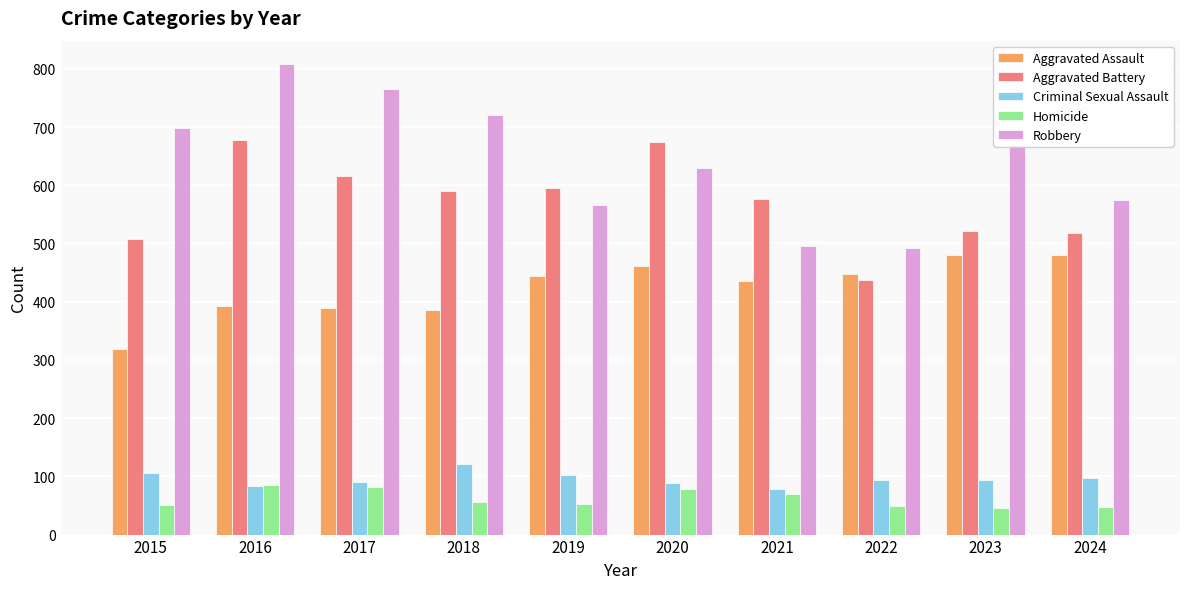

What is the difference between the Aggravated Assault values at 2023 and 2018?

94